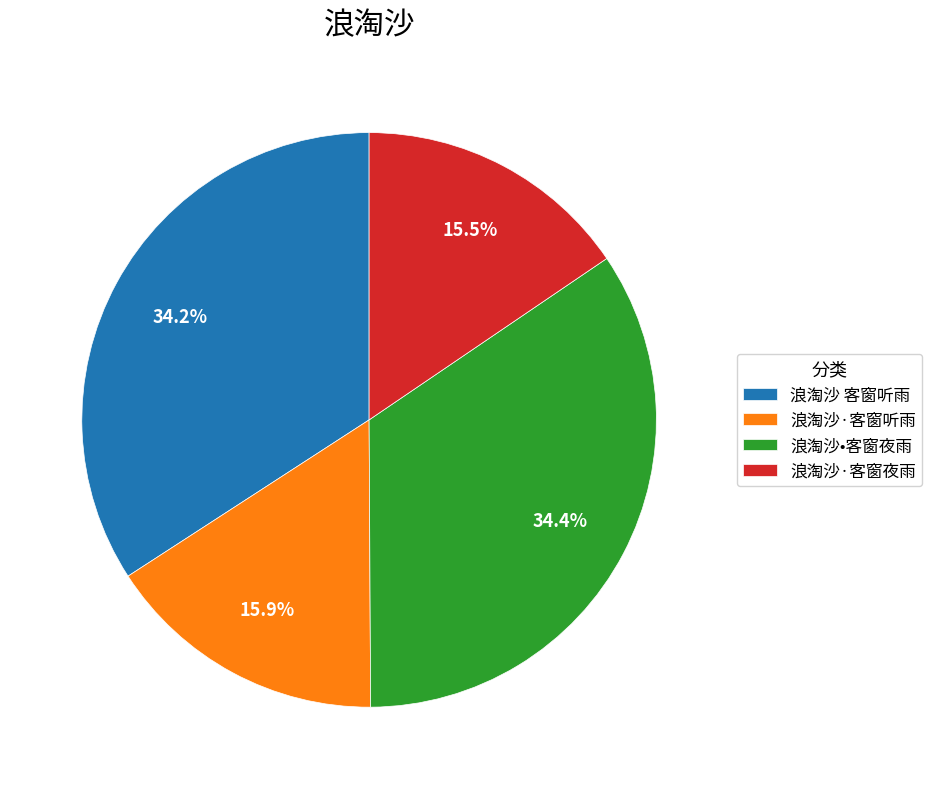

How many segments does this pie chart have?

4